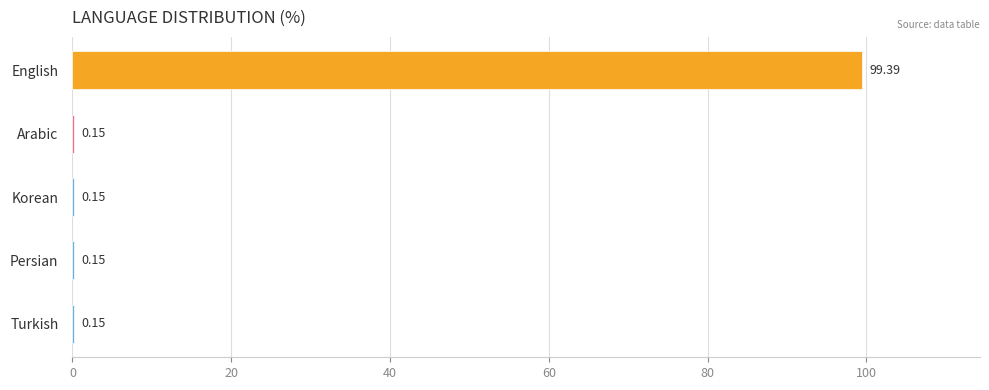

Which has a higher value, Persian or English?

English